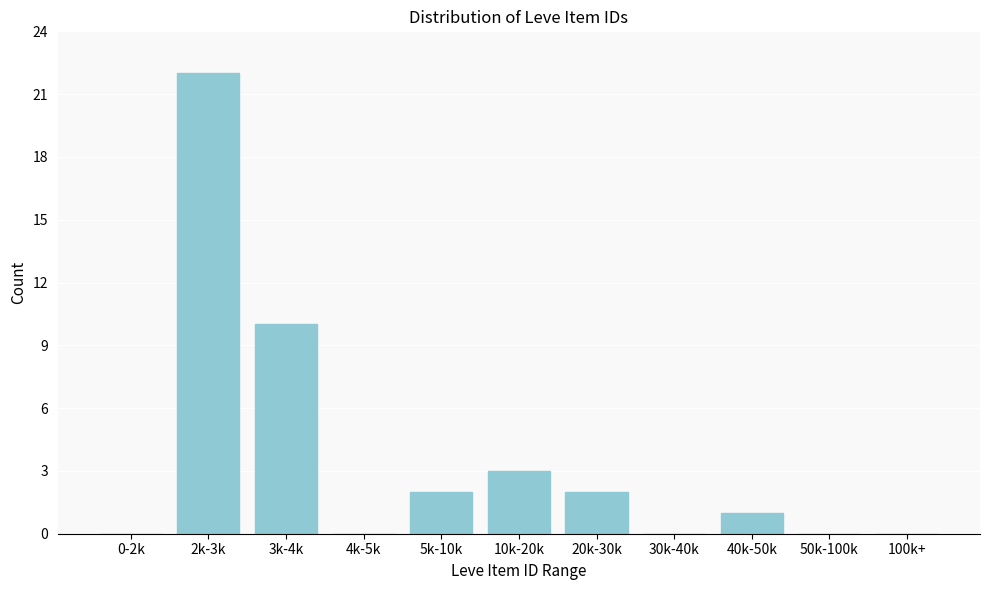

Reading left to right, extract all data points from this chart.

0-2k=0	2k-3k=22	3k-4k=10	4k-5k=0	5k-10k=2	10k-20k=3	20k-30k=2	30k-40k=0	40k-50k=1	50k-100k=0	100k+=0